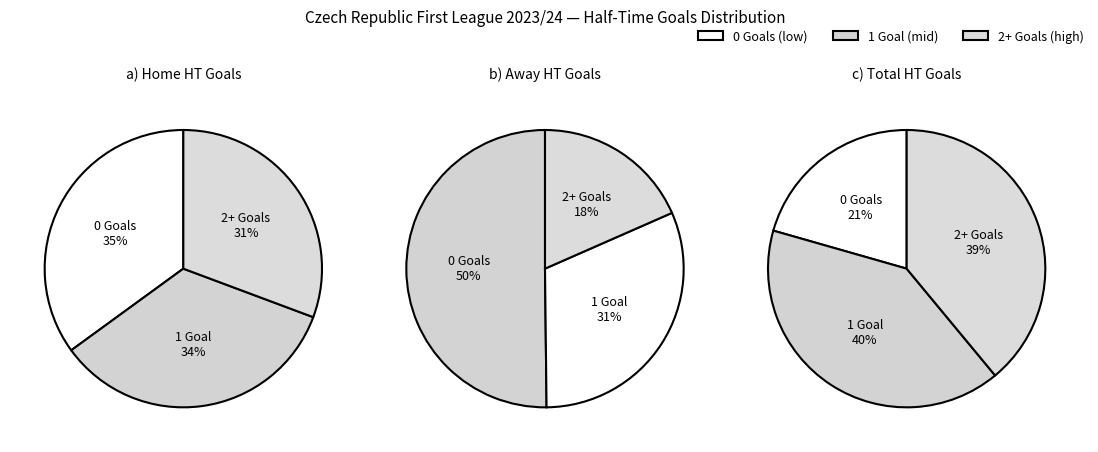

Is there a majority slice in this chart?

No